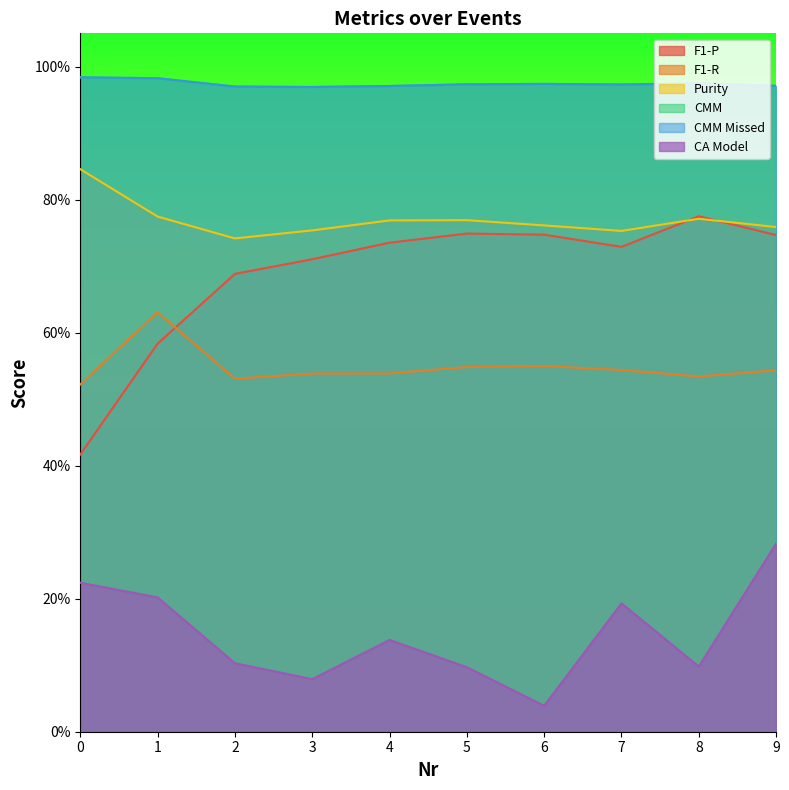

How many distinct data groups are displayed?

6